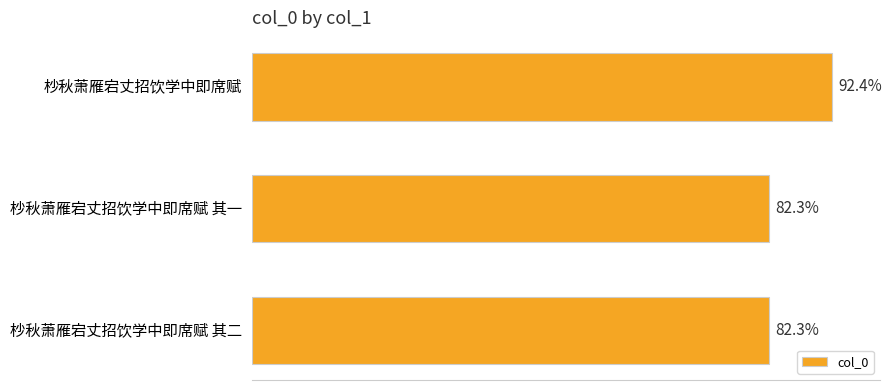

Does the chart contain any negative values?

No